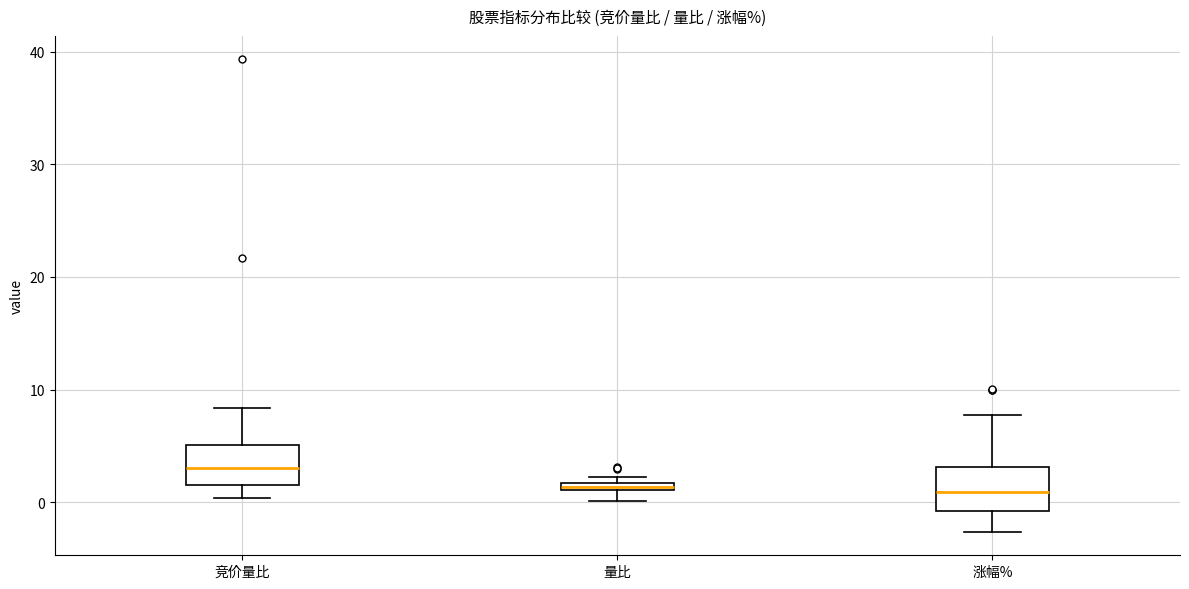

Where does the median line of the box for 竞价量比 sit on the y-axis? The values are not printed on the chart, so give them approximately, as read against the axis.

3